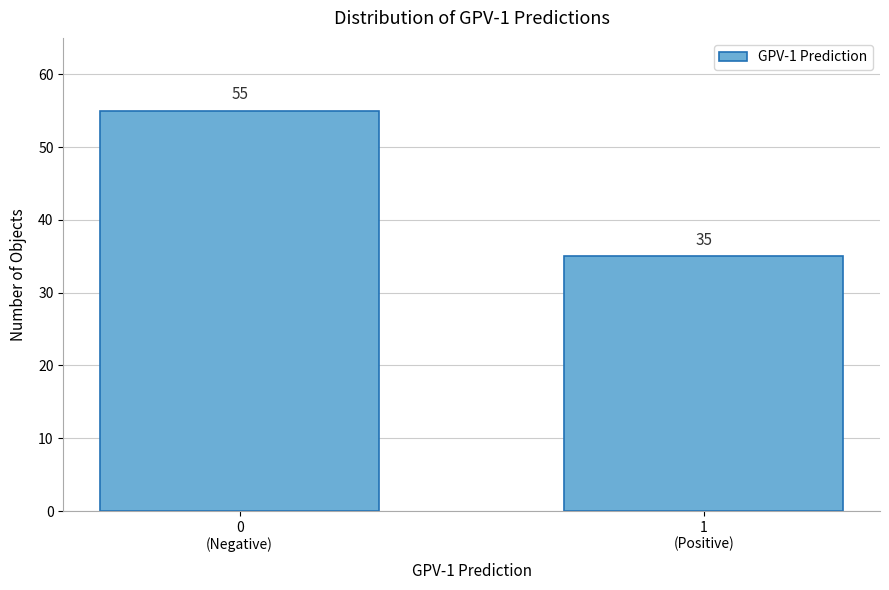

Reading left to right, extract all data points from this chart.

55	35